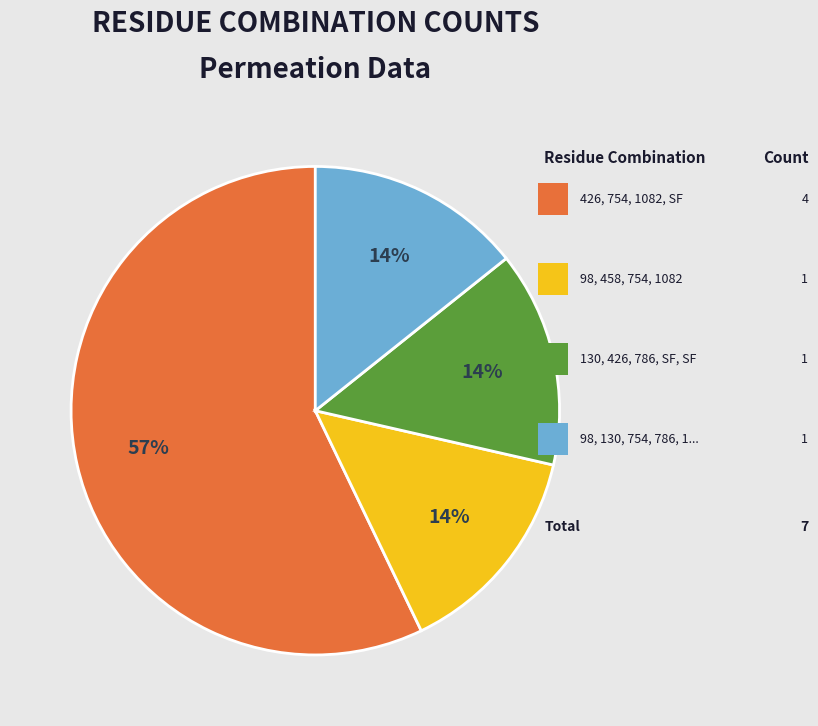

Is there any slice that represents more than half of the pie?

Yes